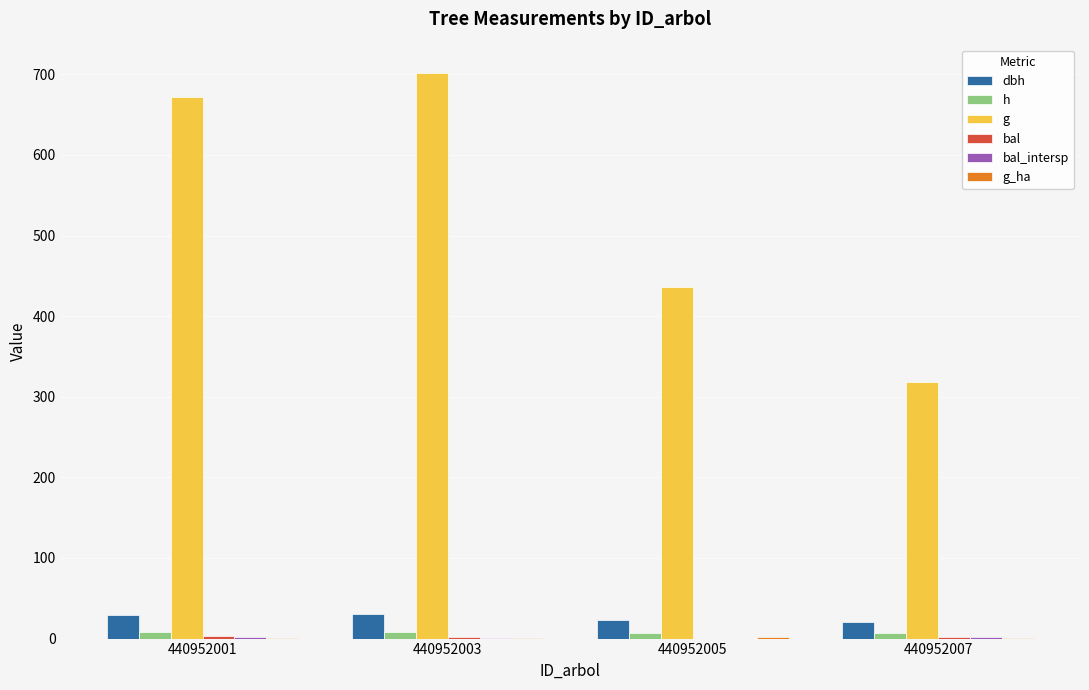

Between 440952003 and 440952007, which series saw the biggest shift?

g